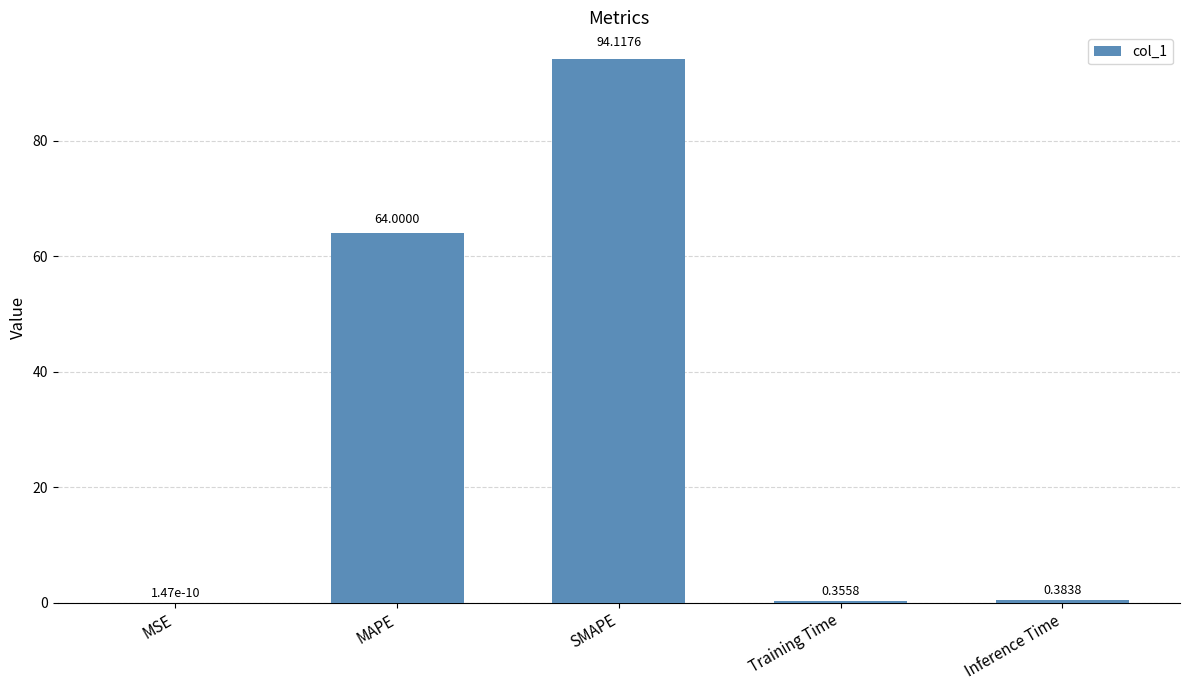

Which has a higher value, MAPE or Inference Time?

MAPE